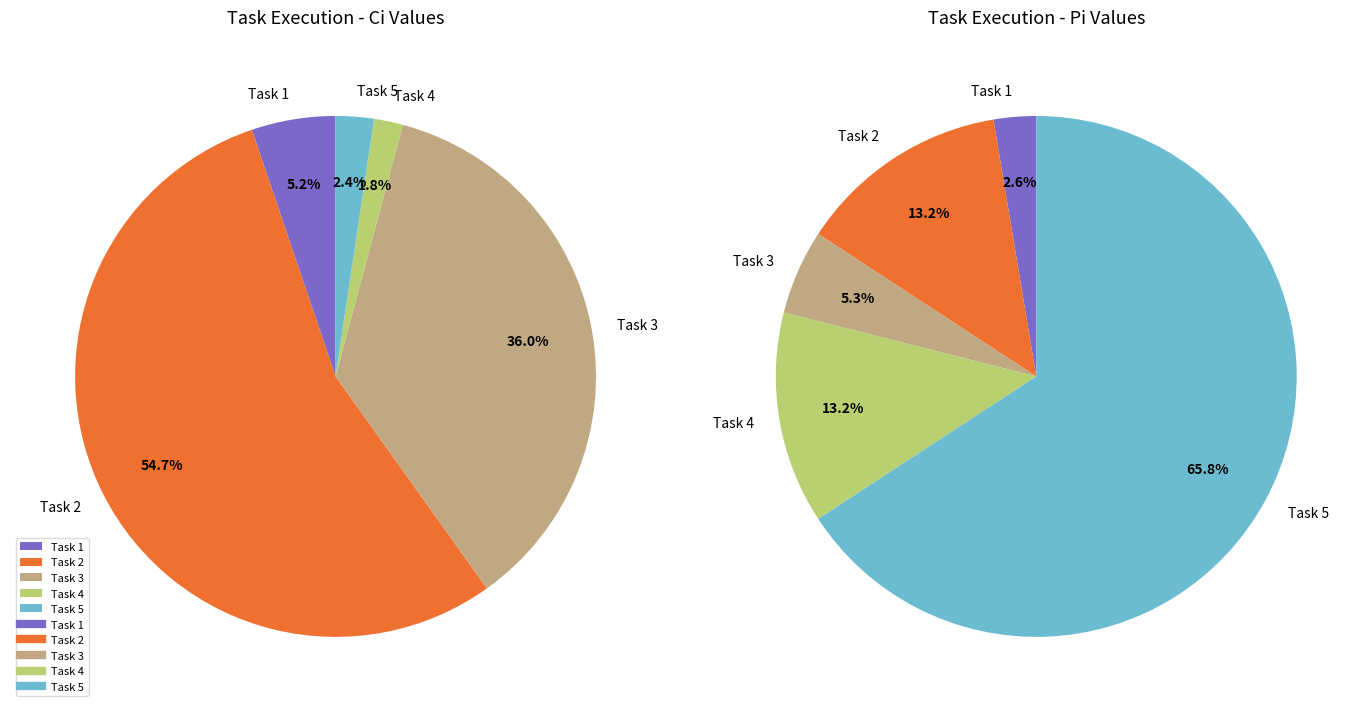

The Task 3 slice represents 14% of the pie. True or false?

False